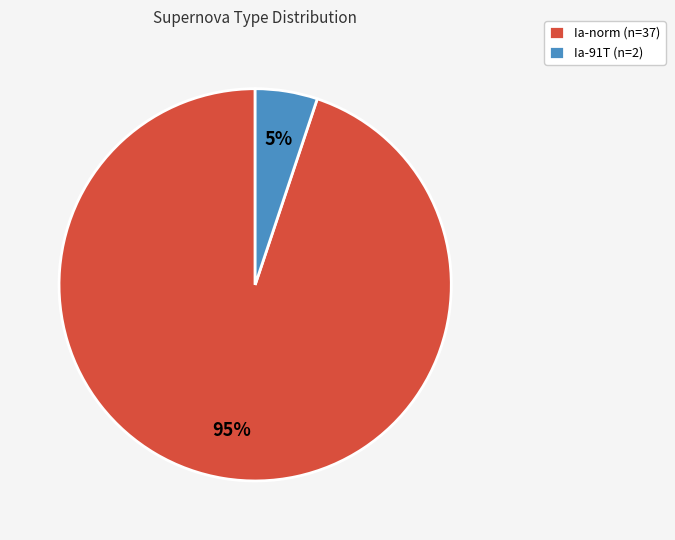

What is the ratio of the value at Ia-91T to the value at Ia-norm?

0.1